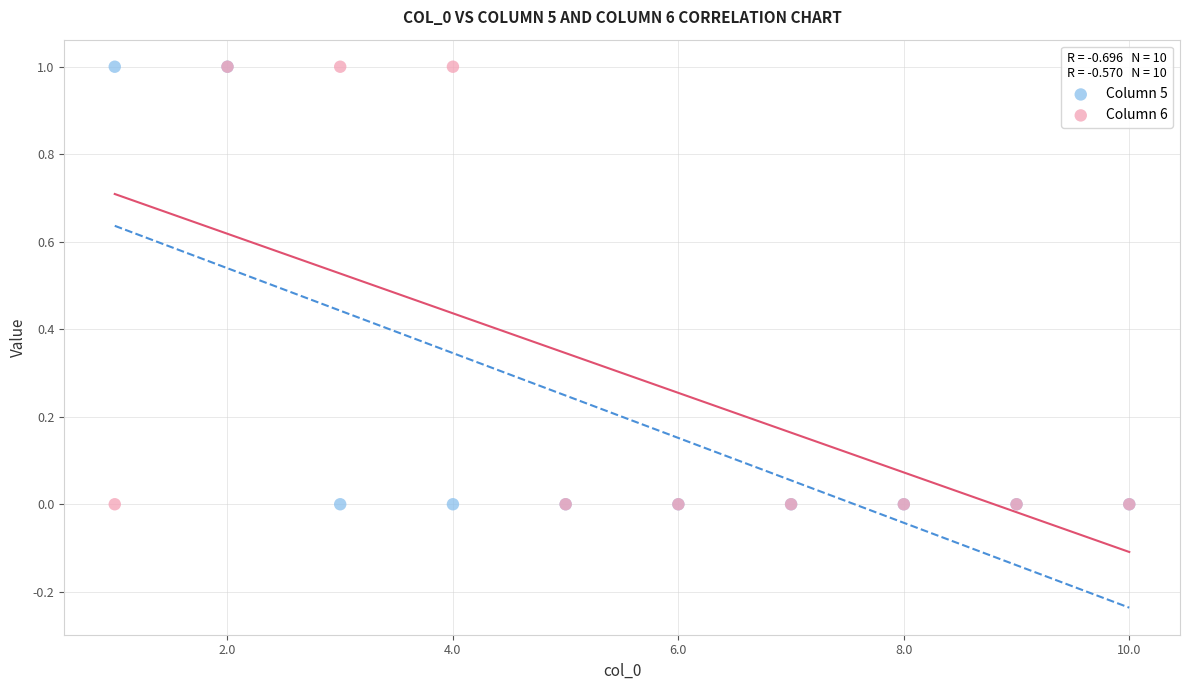

What are all the series names shown in the legend?

Column 5, Column 6